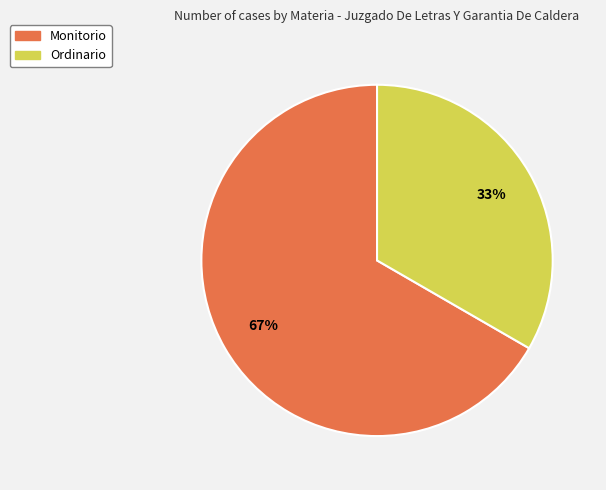

How many segments does this pie chart have?

2